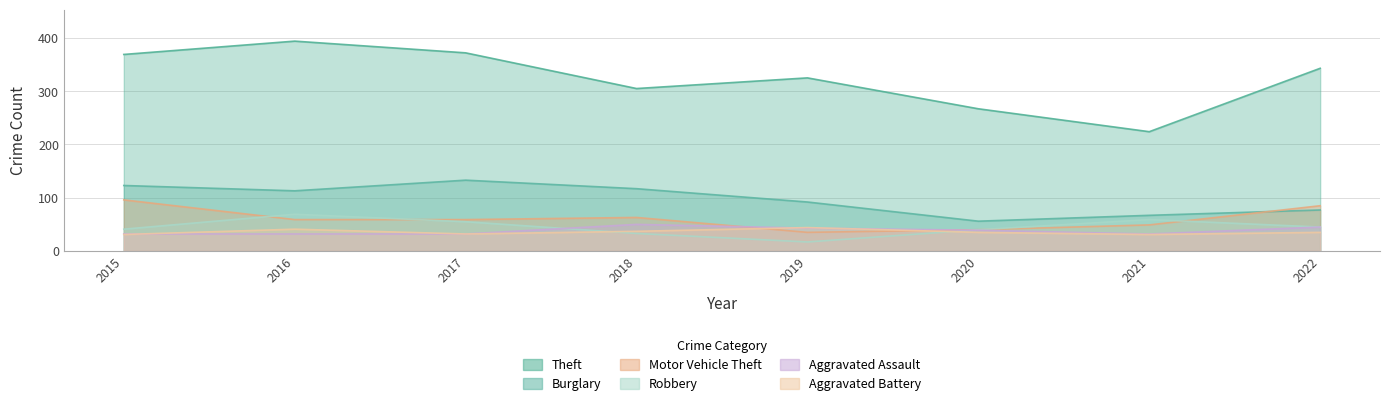

True or false: Motor Vehicle Theft has a value of 40 at 2020.

True